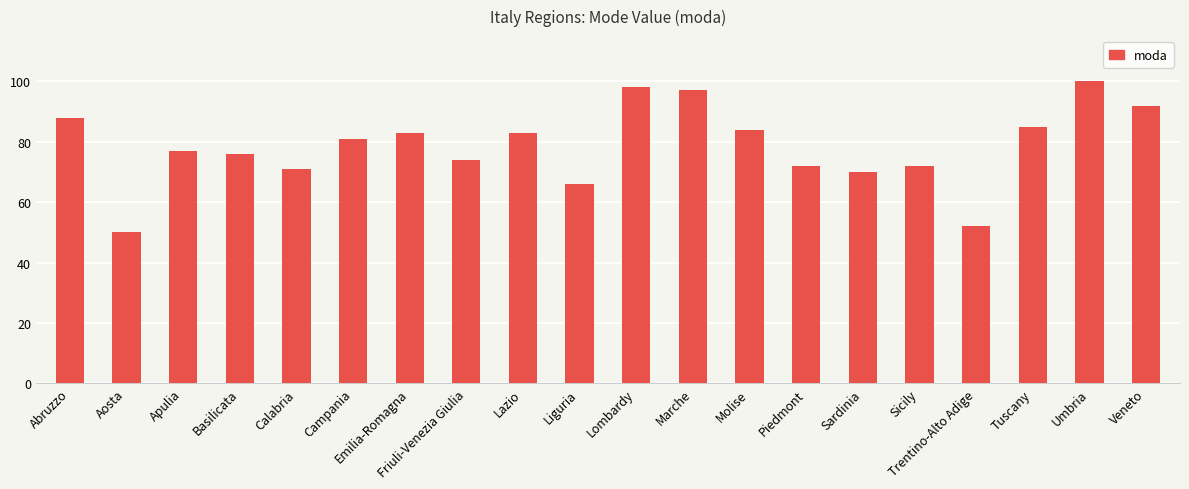

What is the maximum value shown in the chart?

100